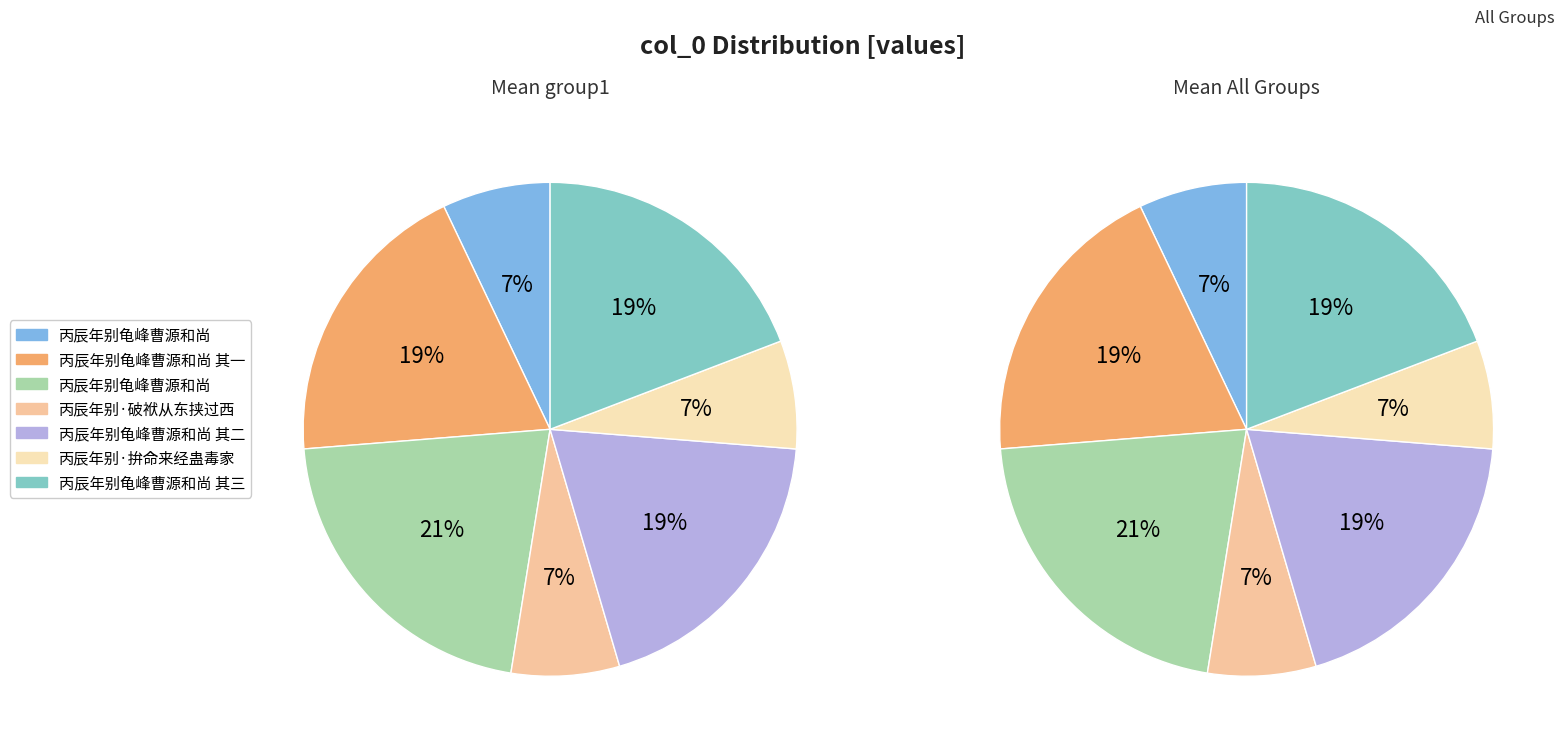

To the nearest percent, what is the combined percentage of 丙辰年别龟峰曹源和尚 其二 and 丙辰年别龟峰曹源和尚 其一?

38%